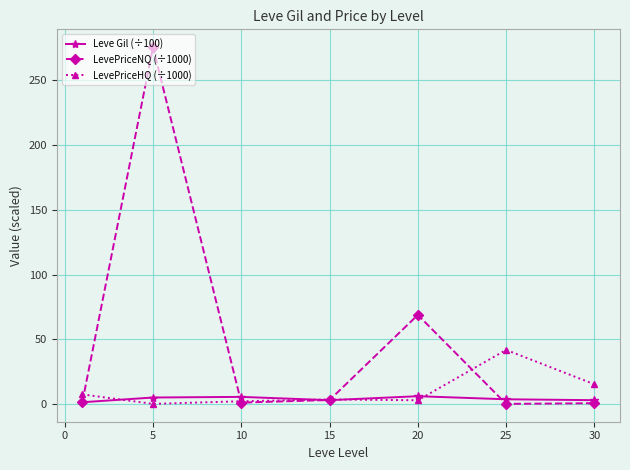

How many interior local peaks does the LevePriceNQ (÷1000) series have?

2